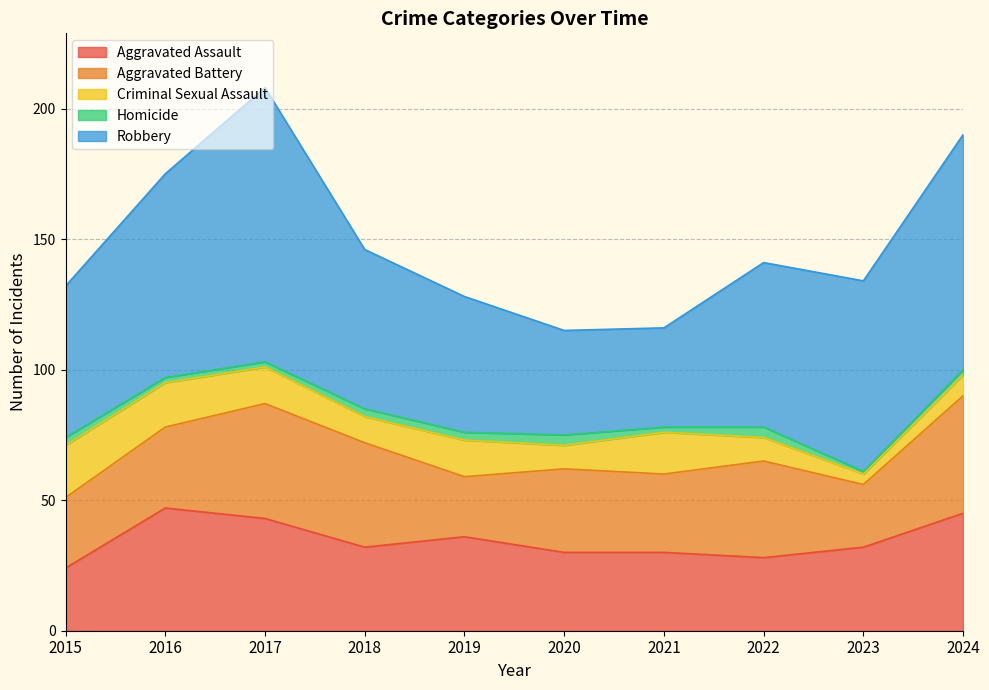

How many interior local peaks does the Criminal Sexual Assault series have?

2